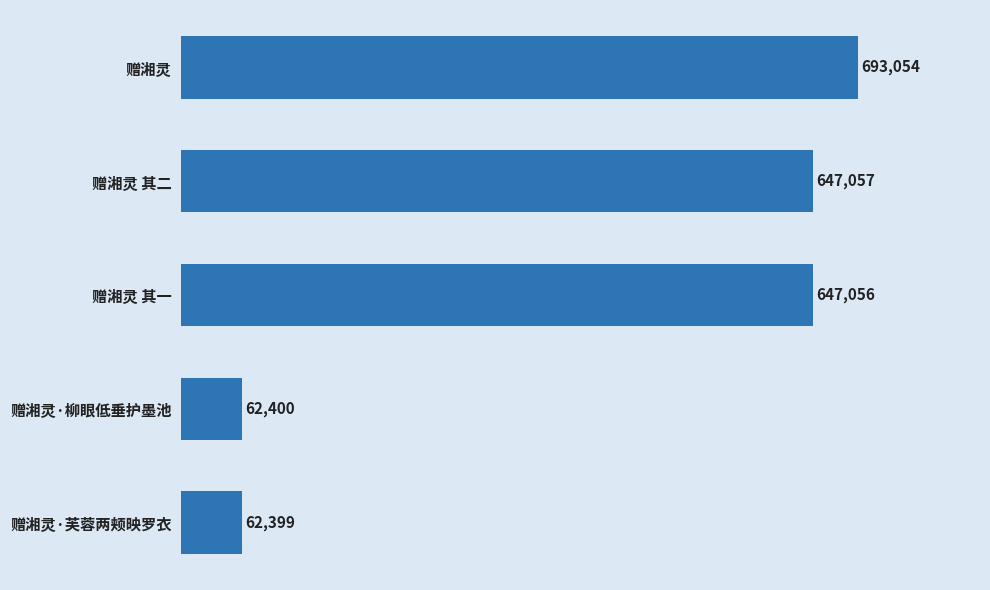

Is it true that the value at 赠湘灵·柳眼低垂护墨池 is 26767?

False